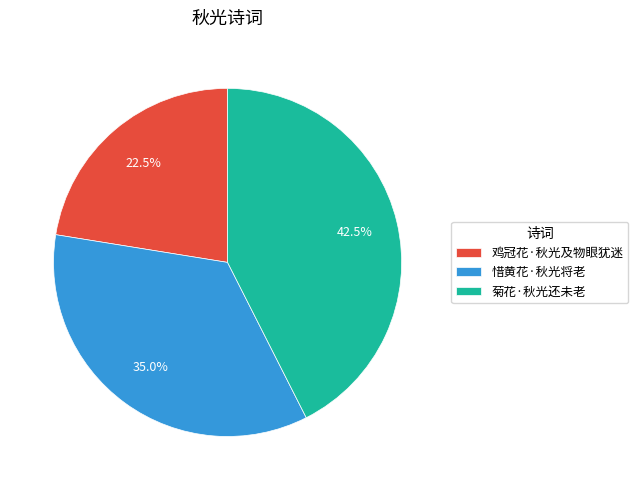

Rank the categories by value from highest to lowest.

菊花·秋光还未老, 惜黄花·秋光将老, 鸡冠花·秋光及物眼犹迷